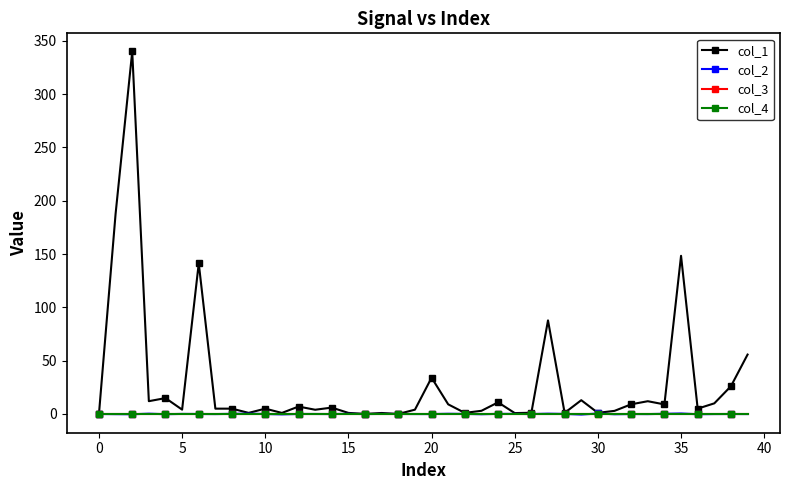

True or false: col_1 and col_2 cross at least once.

False